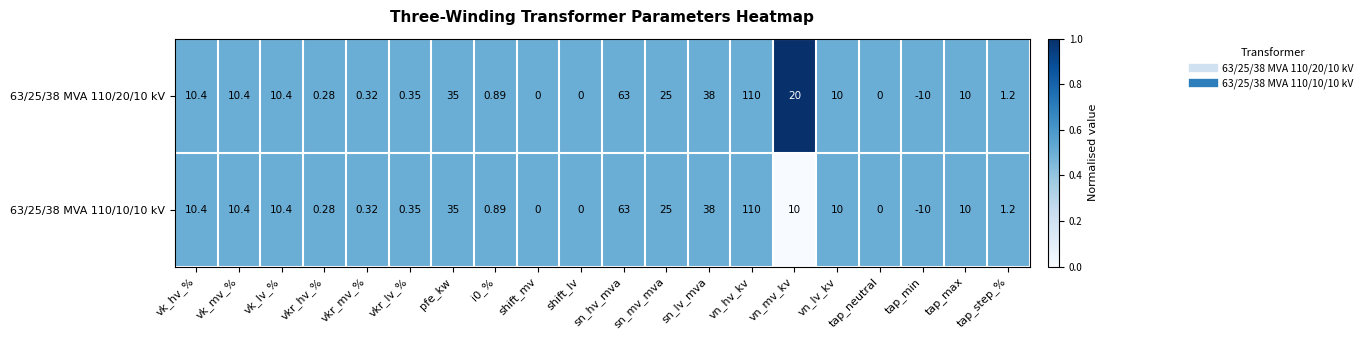

At which label does 63/25/38 MVA 110/10/10 kV first exceed 10?

vk_hv_%